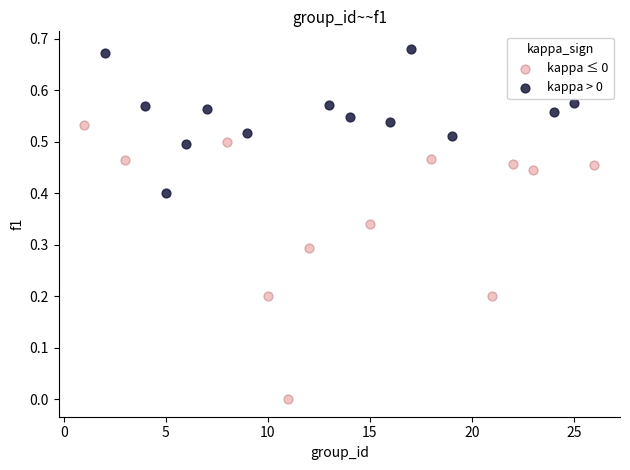

Which series has the widest spread of Y values?

kappa ≤ 0